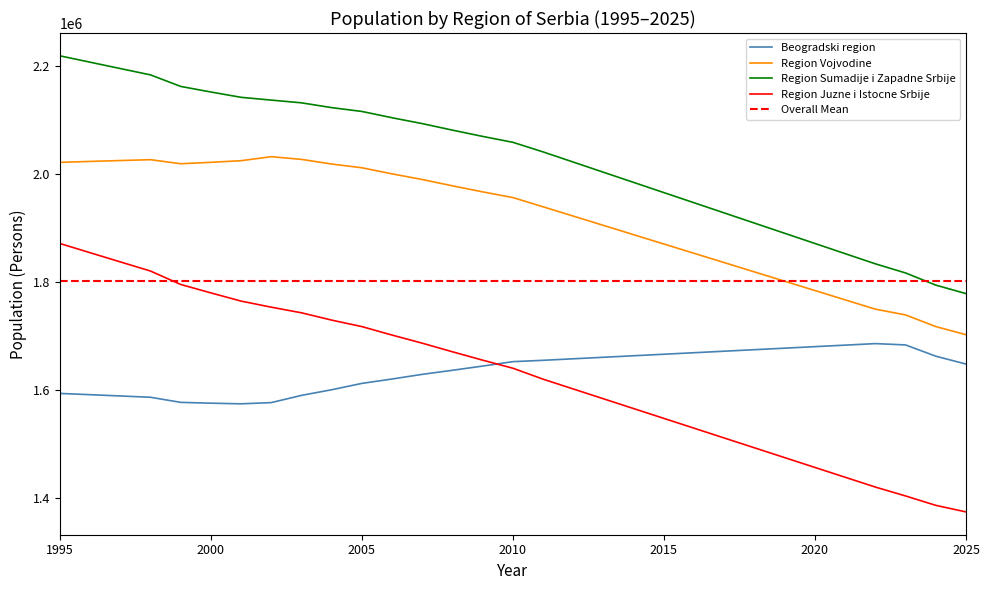

At which category is the sum across all series the highest?

1995